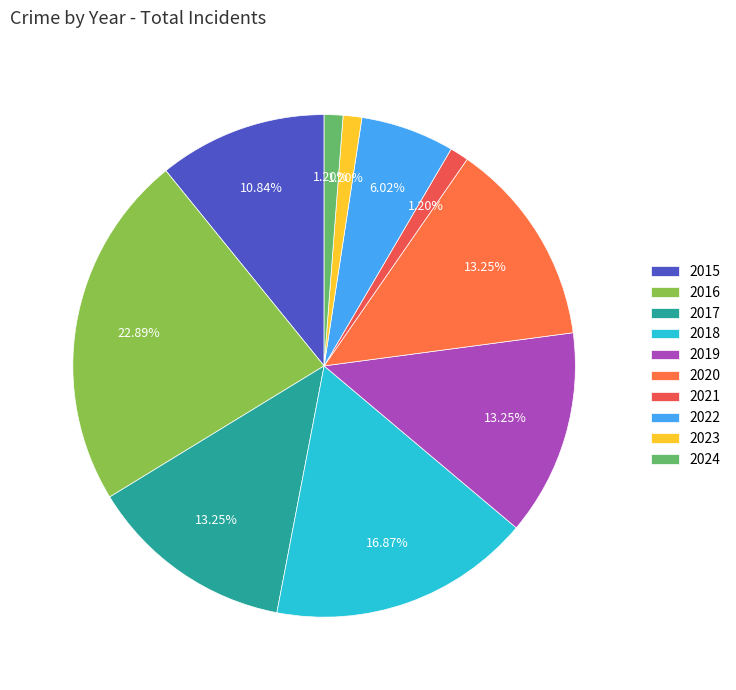

How many slices are in this pie chart?

10